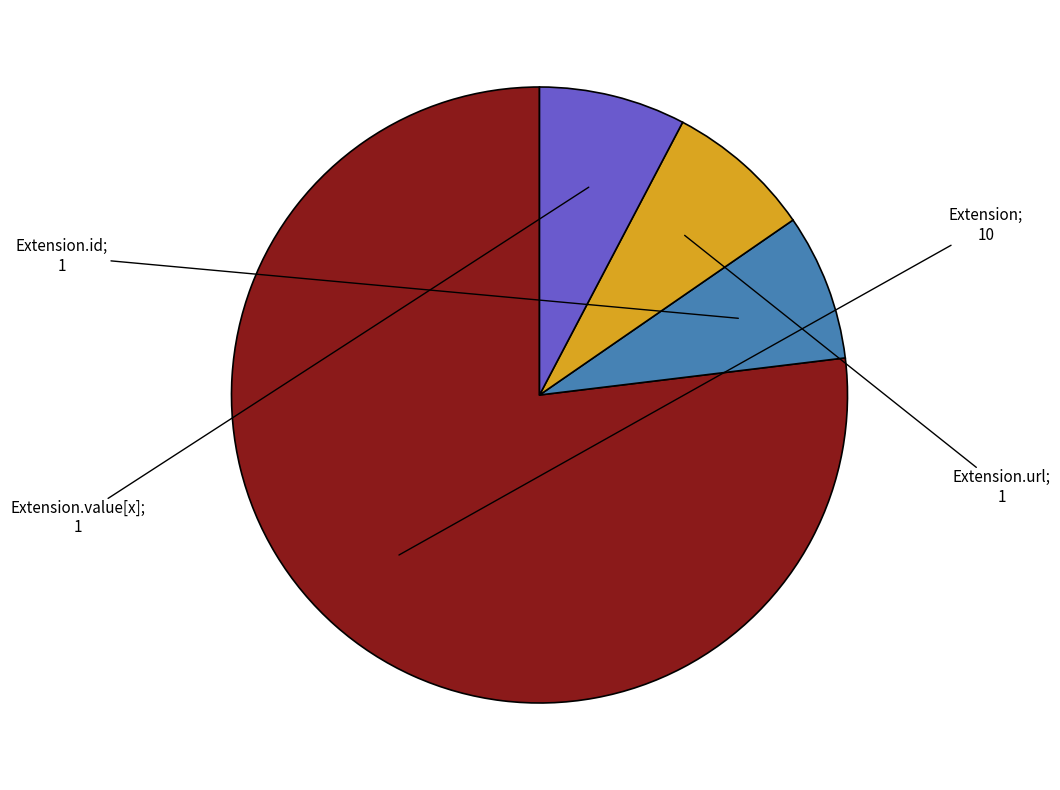

Does any single category account for the majority?

Yes